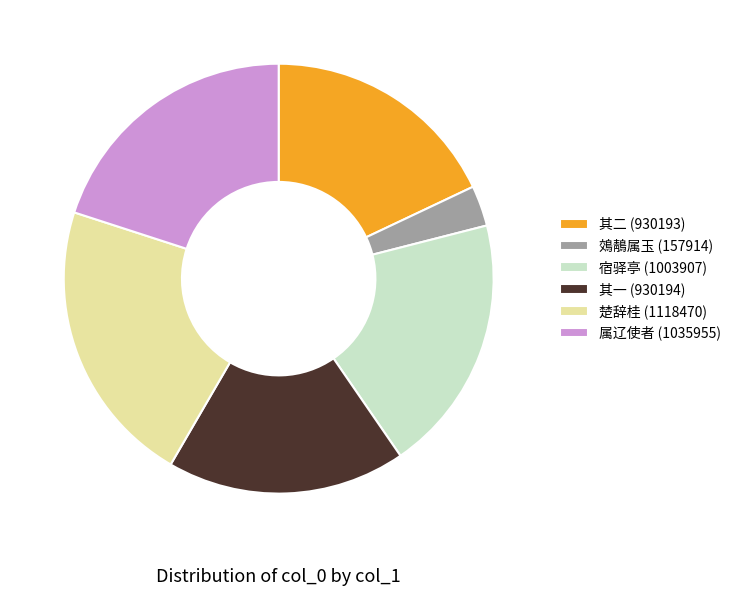

How many segments does this pie chart have?

6